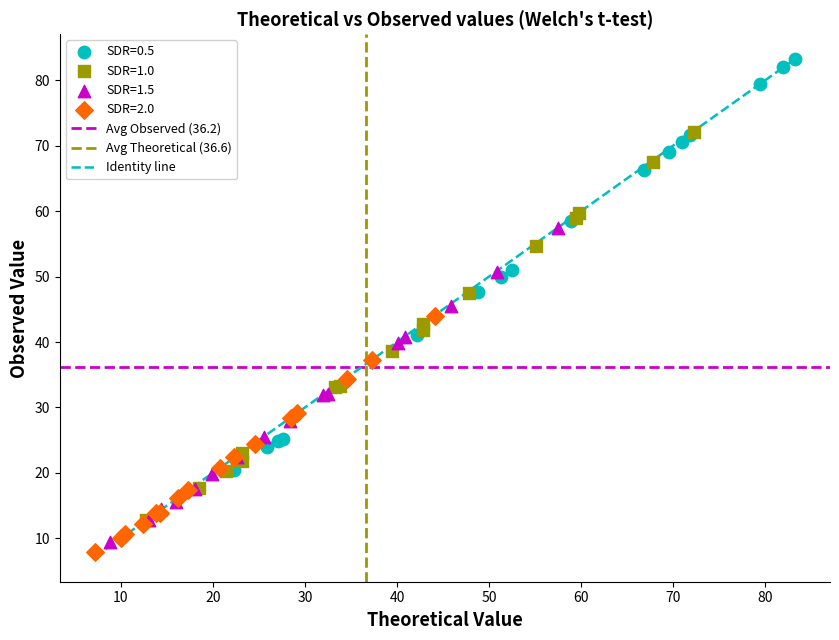

Which series contains the highest Y value?

SDR=0.5